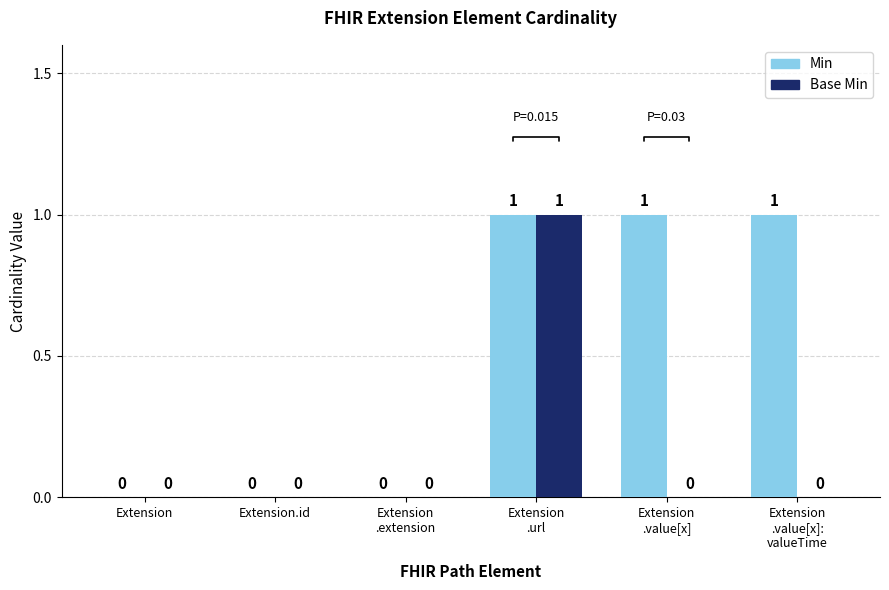

Reading left to right, list all the values displayed in this chart.

Min: Extension=0	Extension.id=0	Extension
.extension=0	Extension
.url=1	Extension
.value[x]=1	Extension
.value[x]:
valueTime=1
Base Min: Extension=0	Extension.id=0	Extension
.extension=0	Extension
.url=1	Extension
.value[x]=0	Extension
.value[x]:
valueTime=0